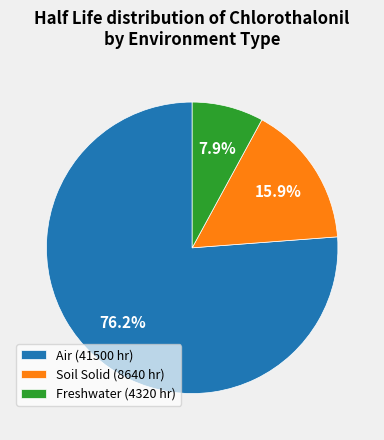

How many segments does this pie chart have?

3